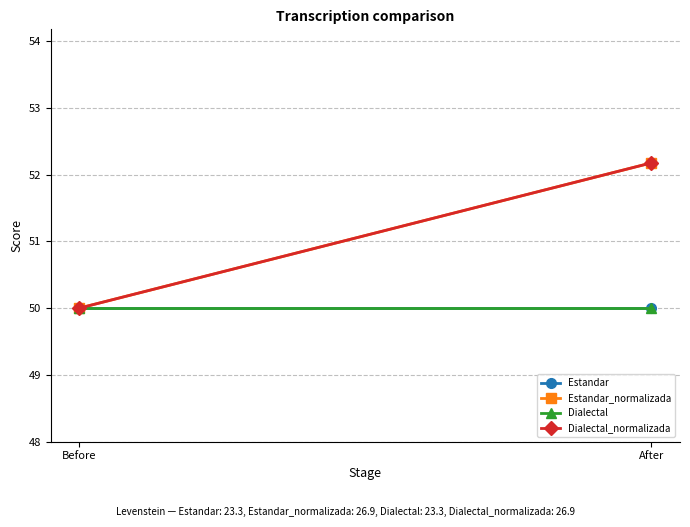

Reading right to left, list all the values displayed in this chart.

Estandar: 50.0	50.0
Estandar_normalizada: 52.2	50.0
Dialectal: 50.0	50.0
Dialectal_normalizada: 52.2	50.0